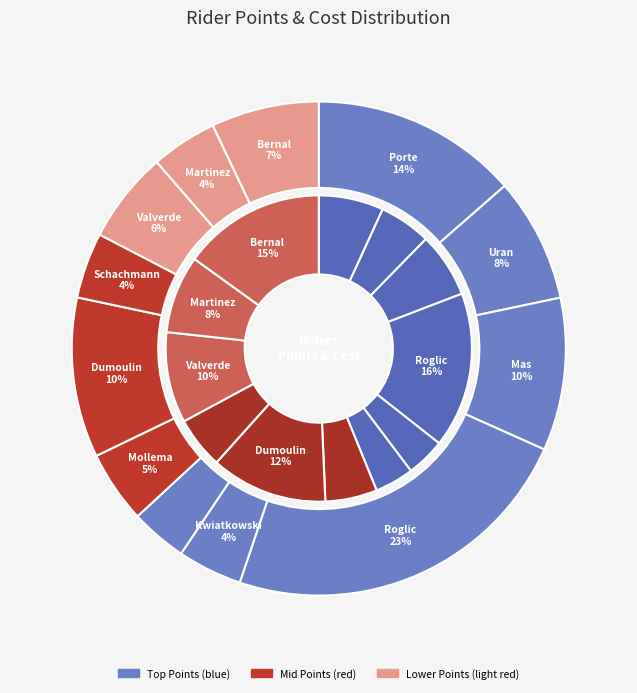

To the nearest percent, what portion does Dani Martinez represent?

4%